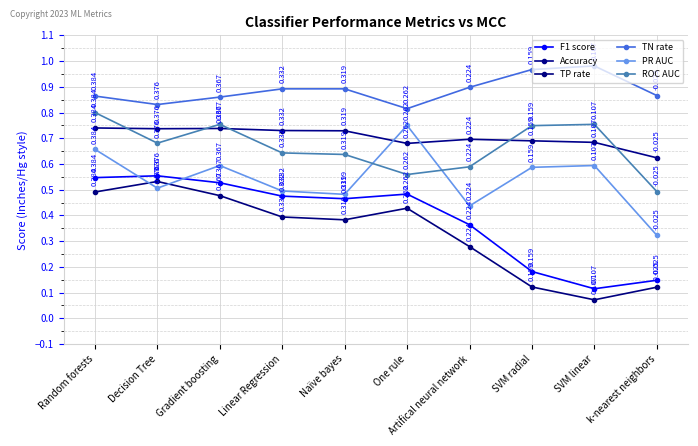

True or false: TP rate has more than 1 points higher than both neighbors.

True